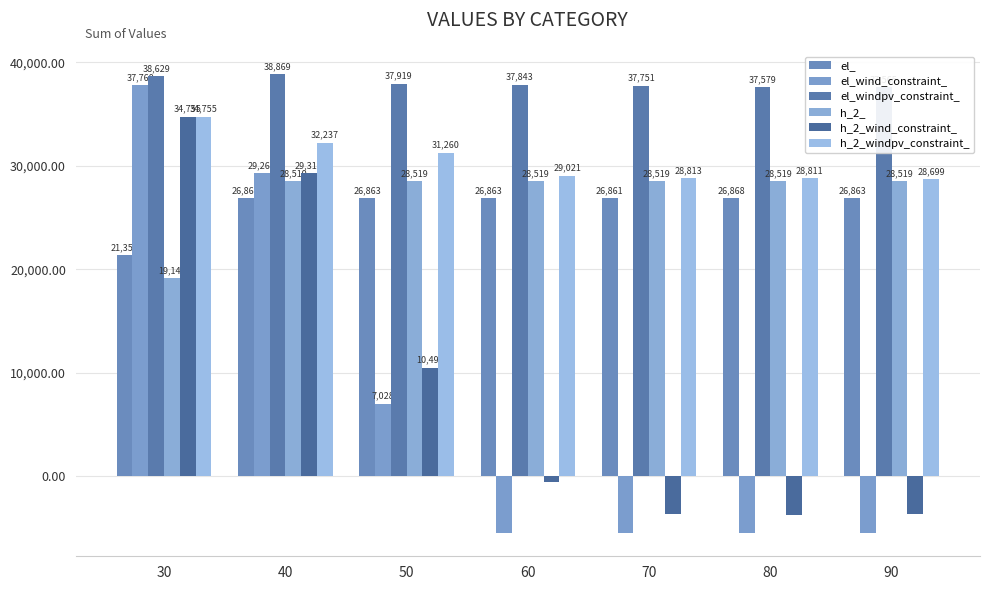

Is it true that h_2_windpv_constraint_ equals 28811.4 at 80?

True